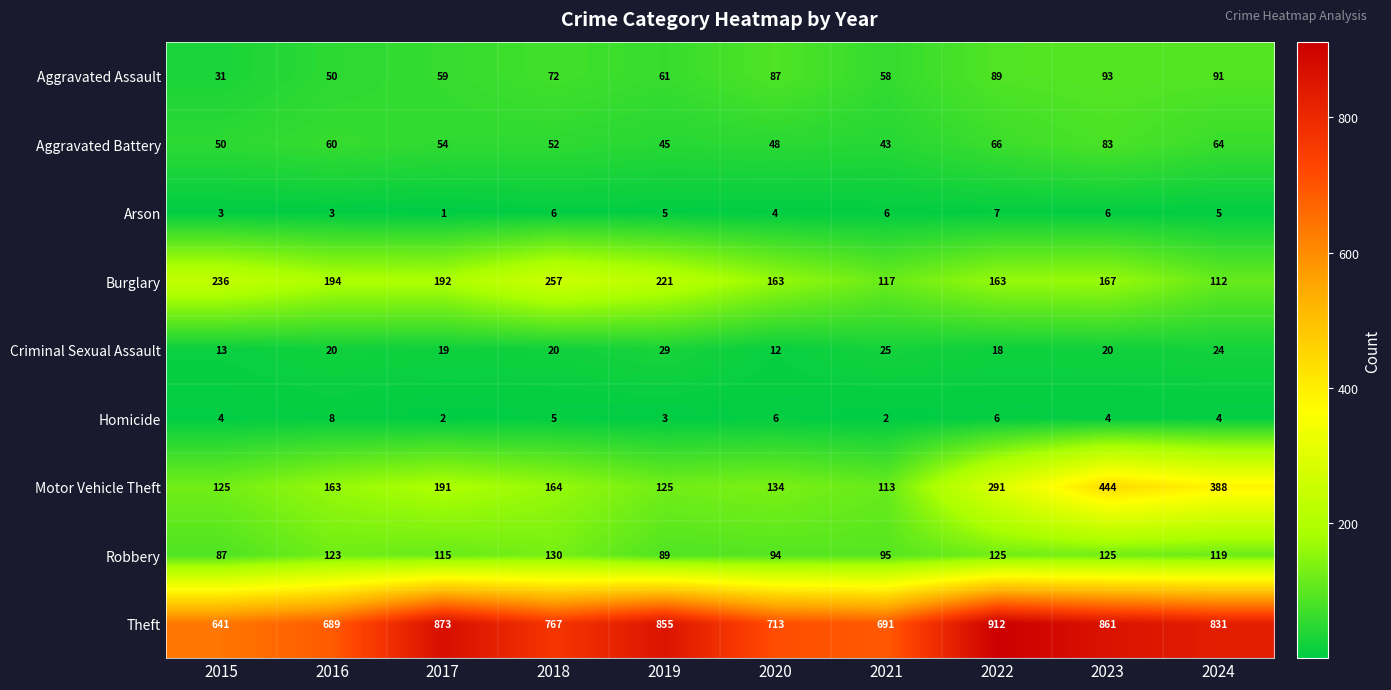

What is the difference between the highest and lowest values at 2024?

827